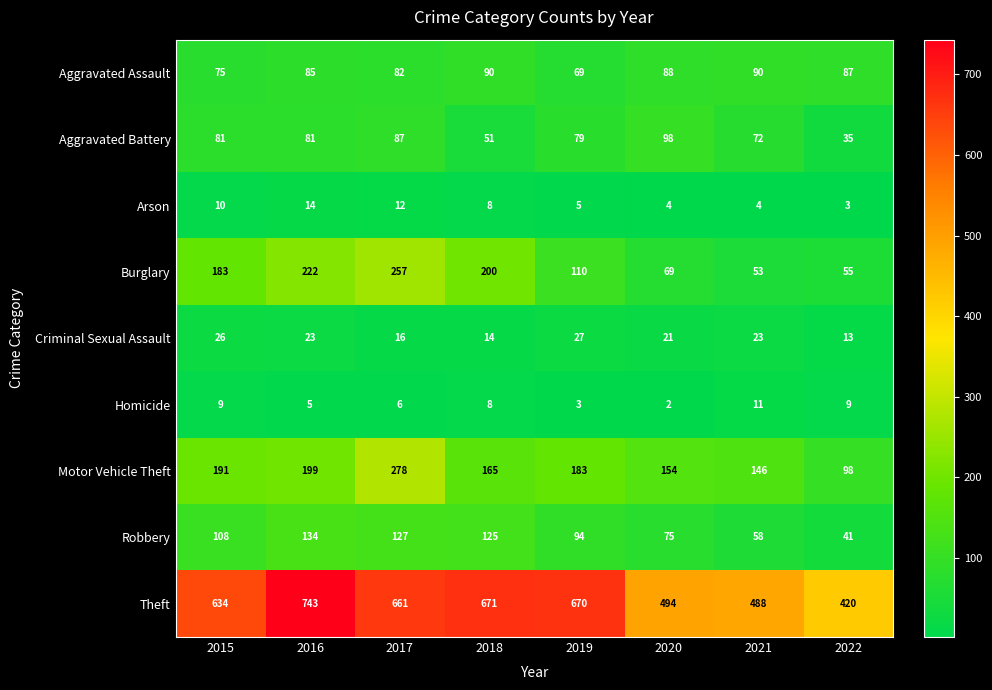

What is the minimum value shown in the chart?

2